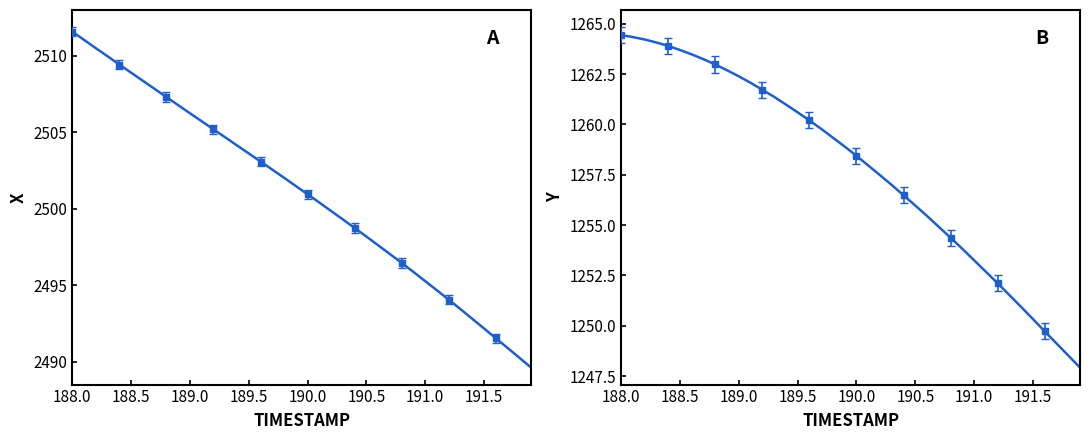

What is the average value of the Y series?

1257.8